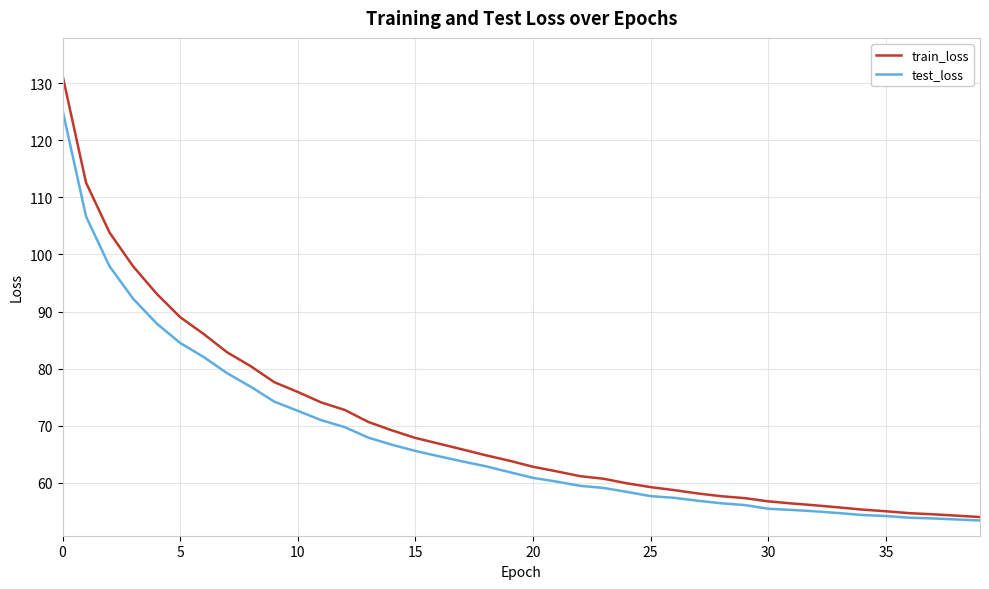

What is the maximum value shown in the chart?

131.4